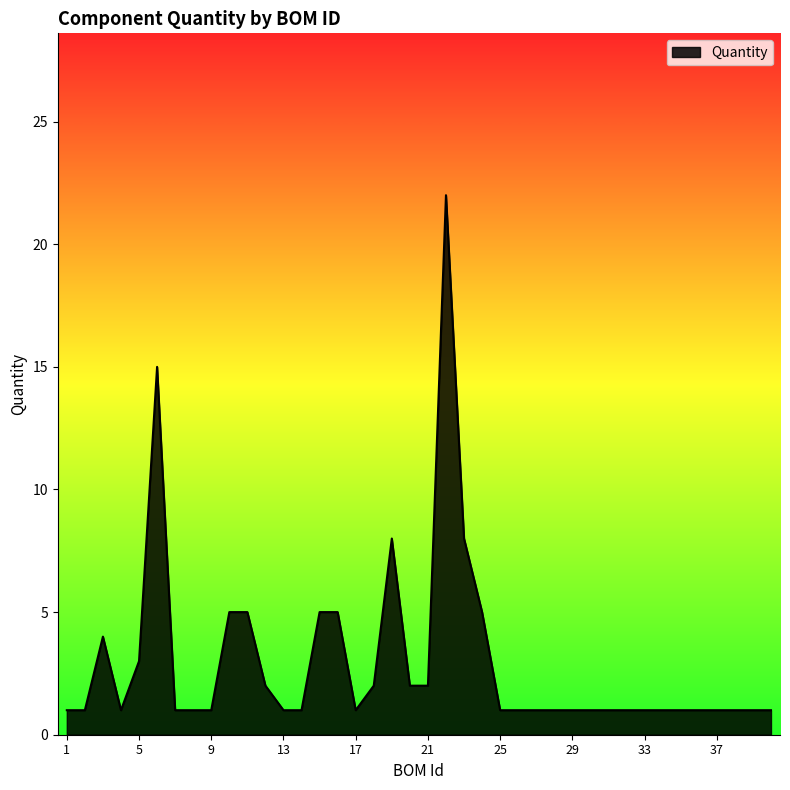

What is the maximum value shown in the chart?

22